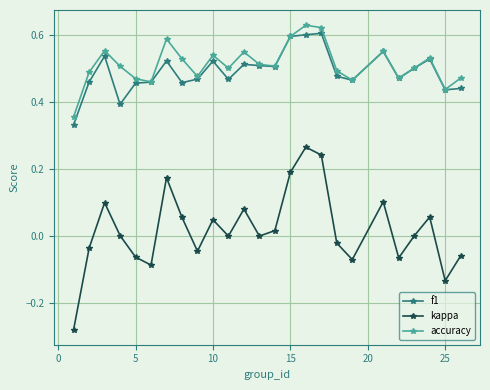

How many interior local valleys does the accuracy series have?

7